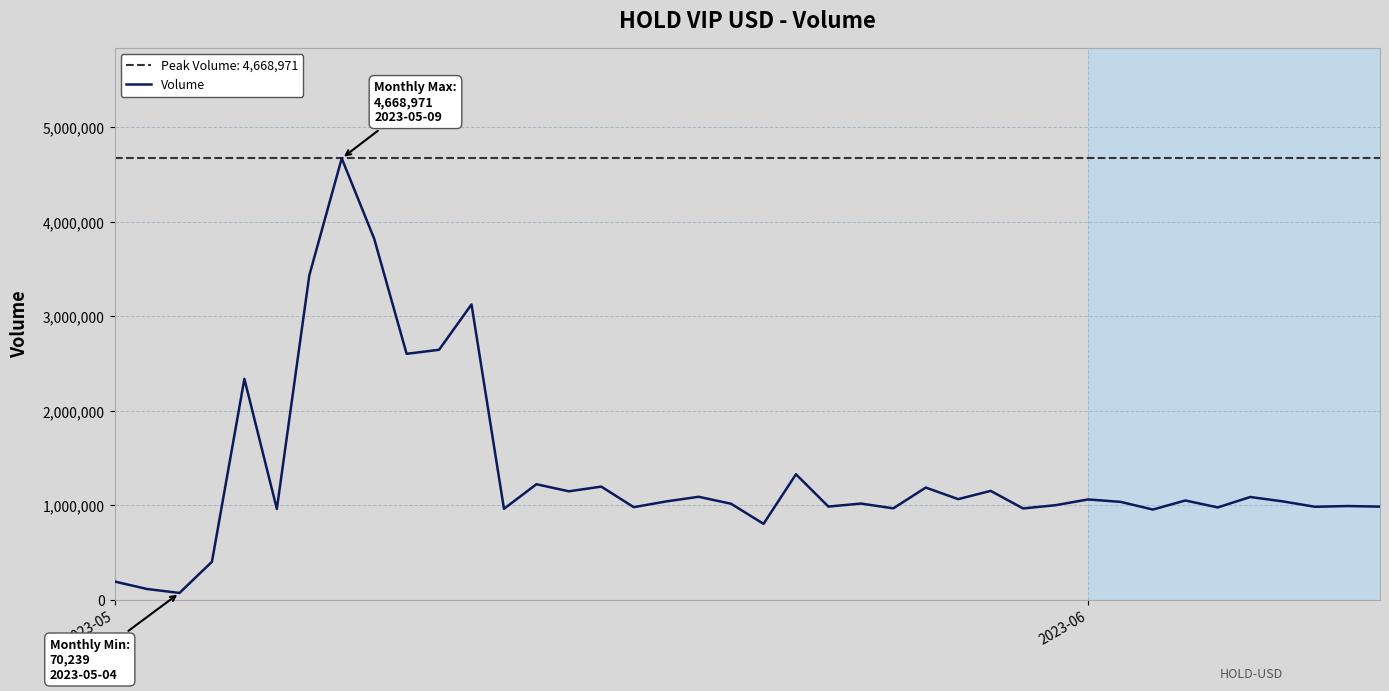

What is the value of the 21st point from the left?

801532